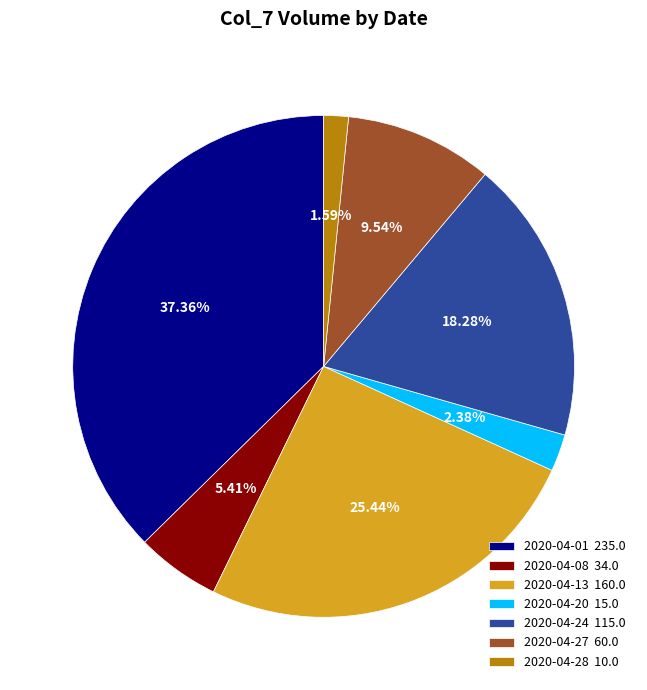

Does 2020-04-24 115.0 represent more than half of the total?

No